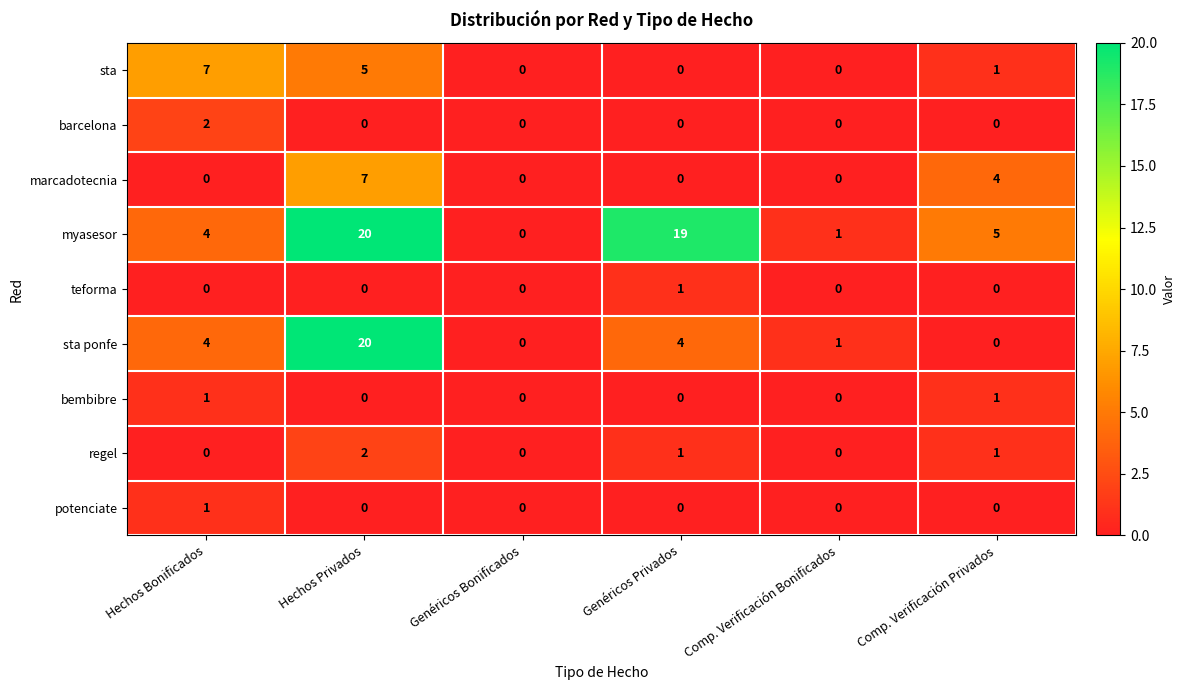

Rank the categories by myasesor value from lowest to highest.

Genéricos Bonificados, Comp. Verificación Bonificados, Hechos Bonificados, Comp. Verificación Privados, Genéricos Privados, Hechos Privados